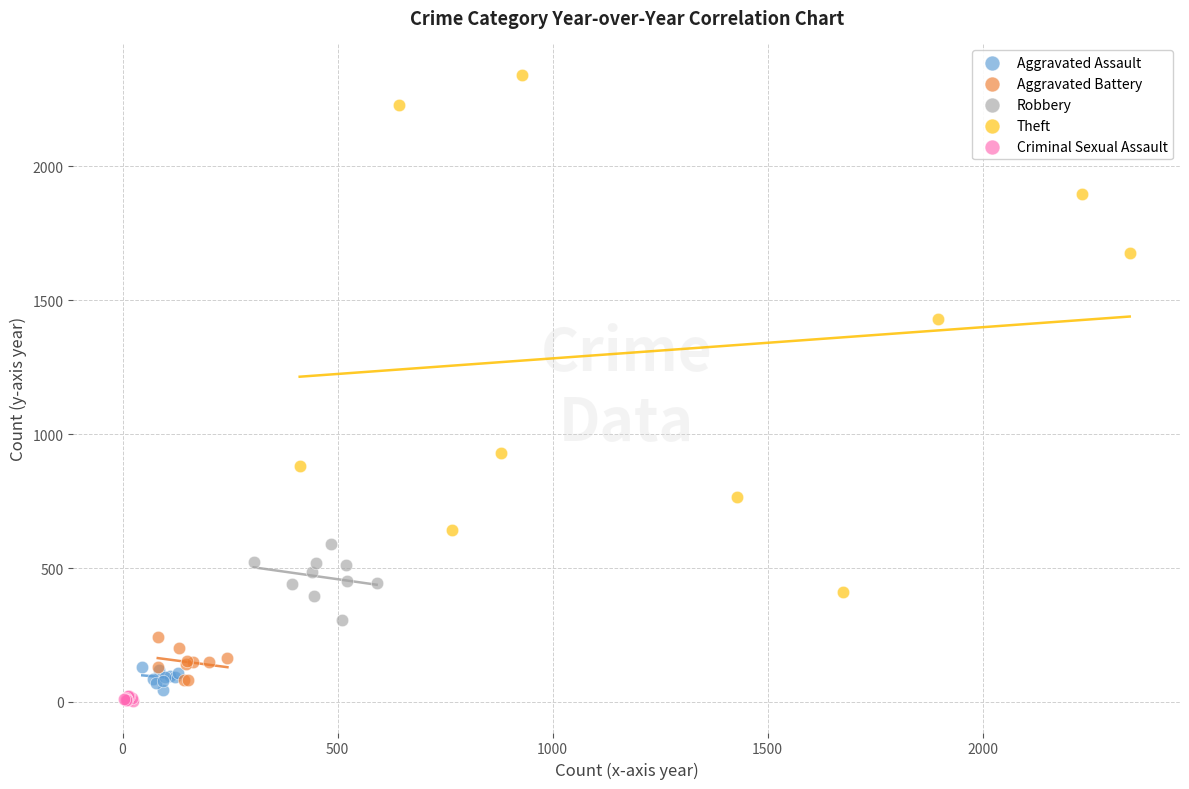

Which series reaches the maximum Y coordinate?

Theft